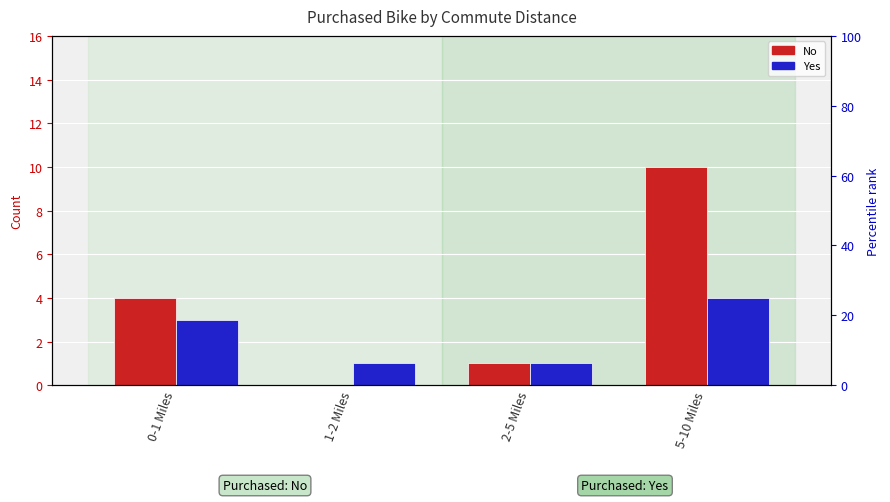

Does the chart contain stacked bars?

No